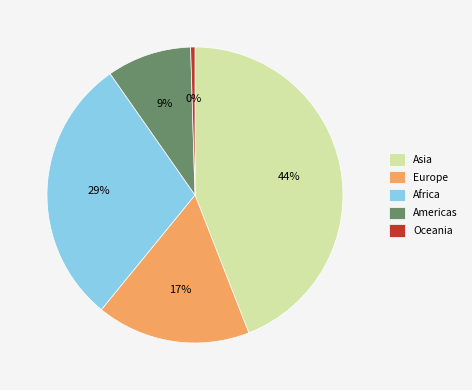

What percentage is the Europe slice, to the nearest percent?

17%